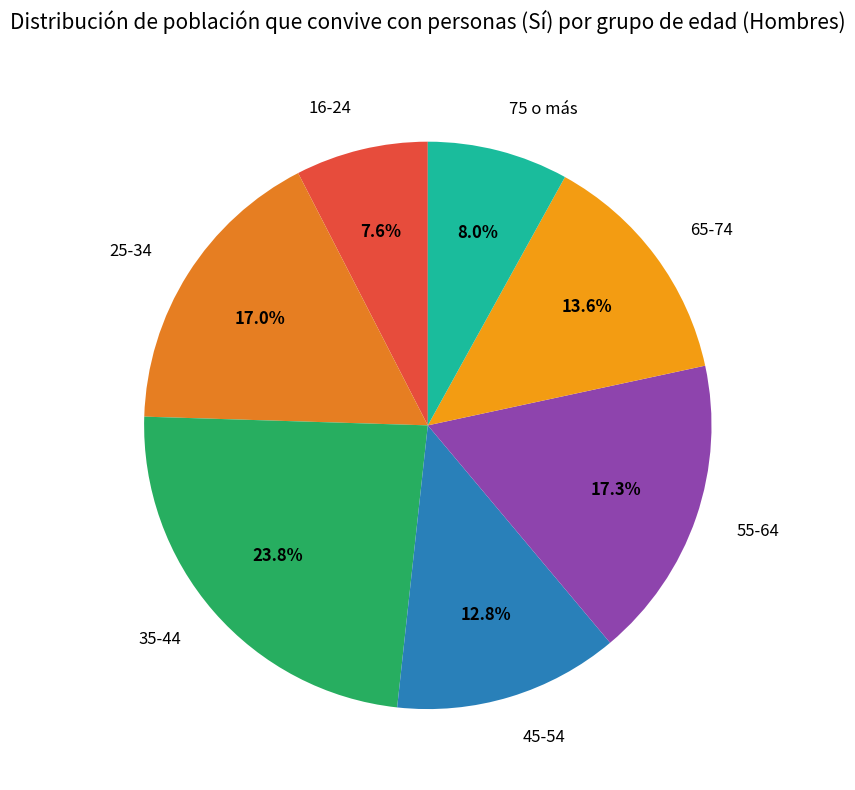

To the nearest percent, what portion does 25-34 represent?

17%